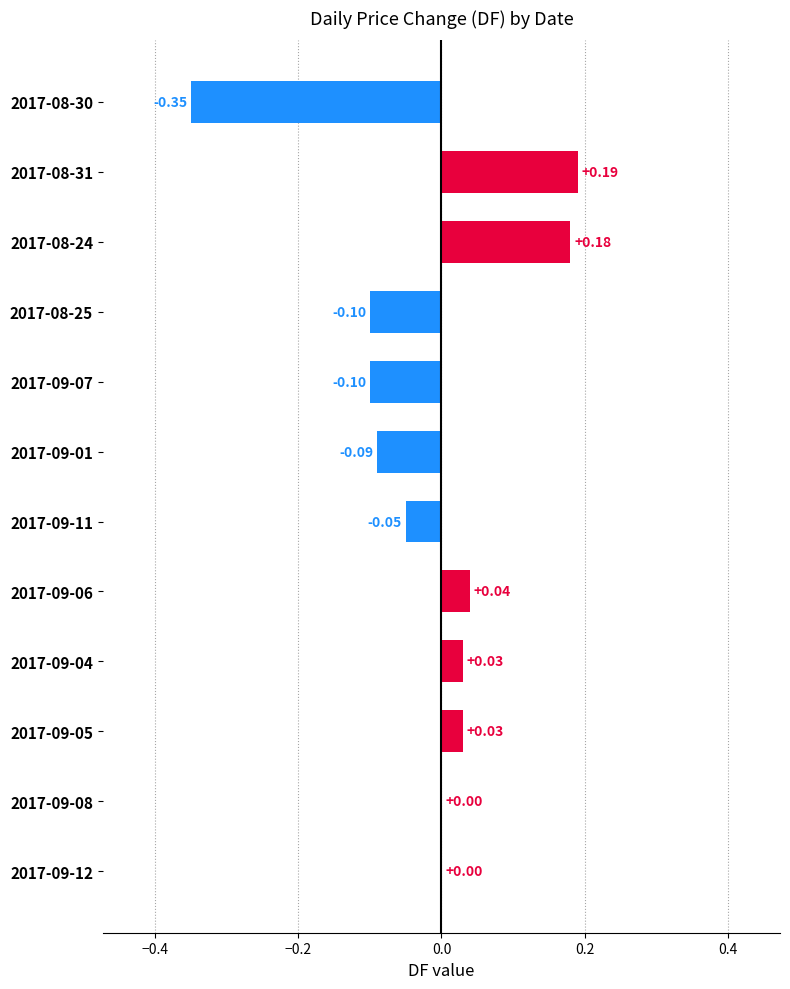

What is the change in value from 2017-08-30 to 2017-09-05?

+0.4